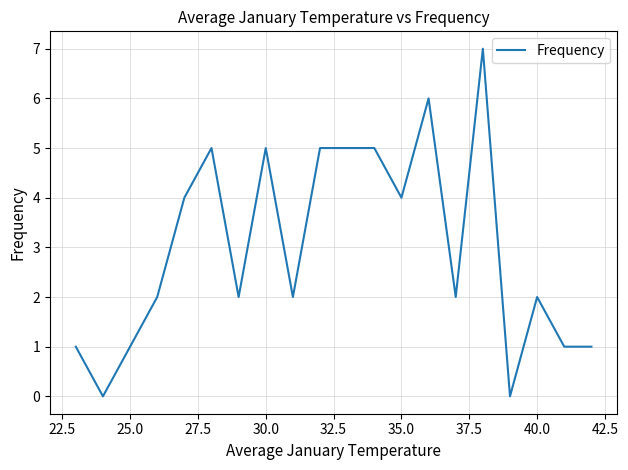

What is the greatest value displayed?

7